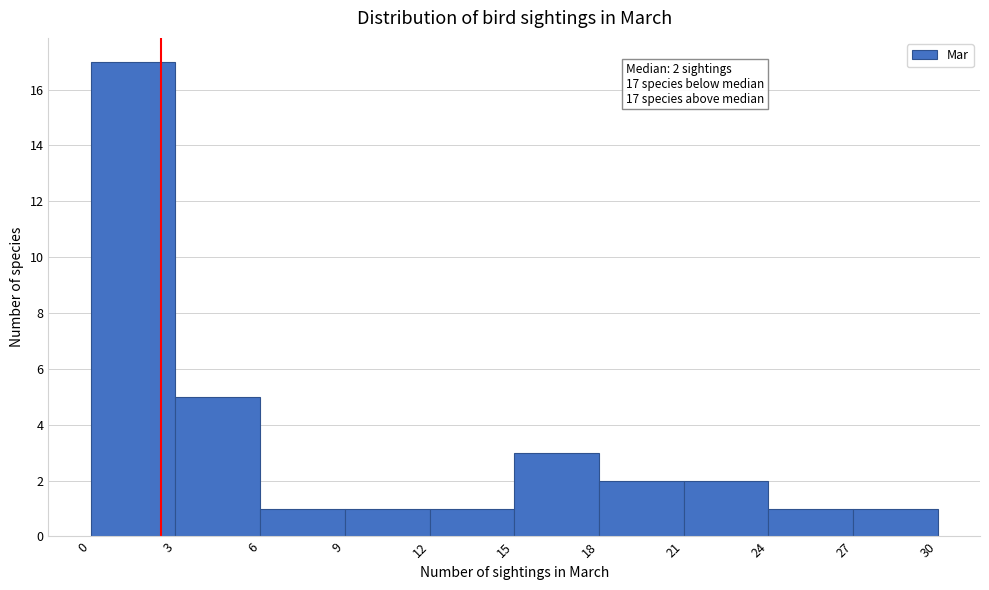

Over which range of the x-axis is the bar tallest?

0 to 3